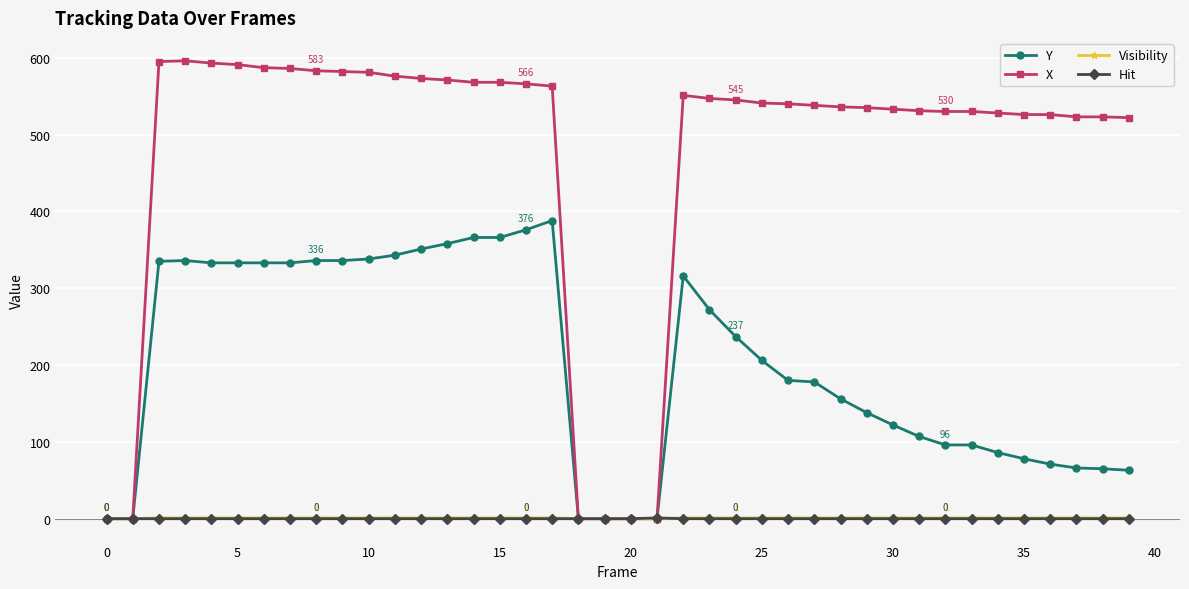

Which series has the largest total across all categories?

X